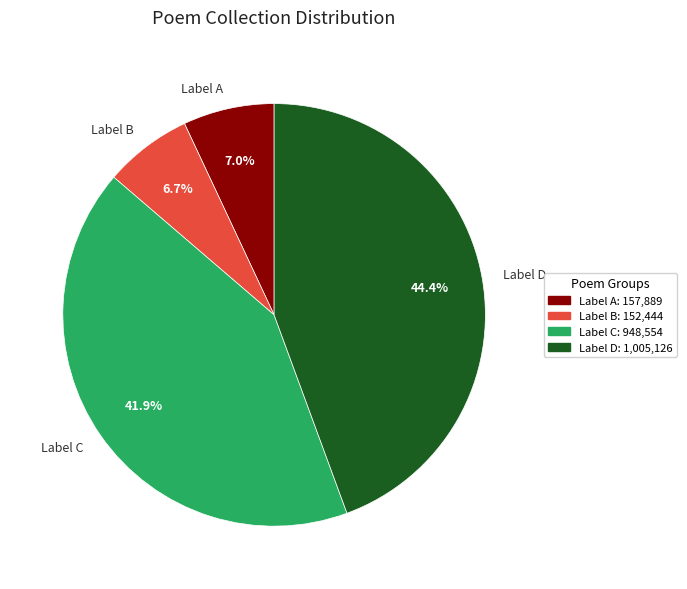

Is there a majority slice in this chart?

No